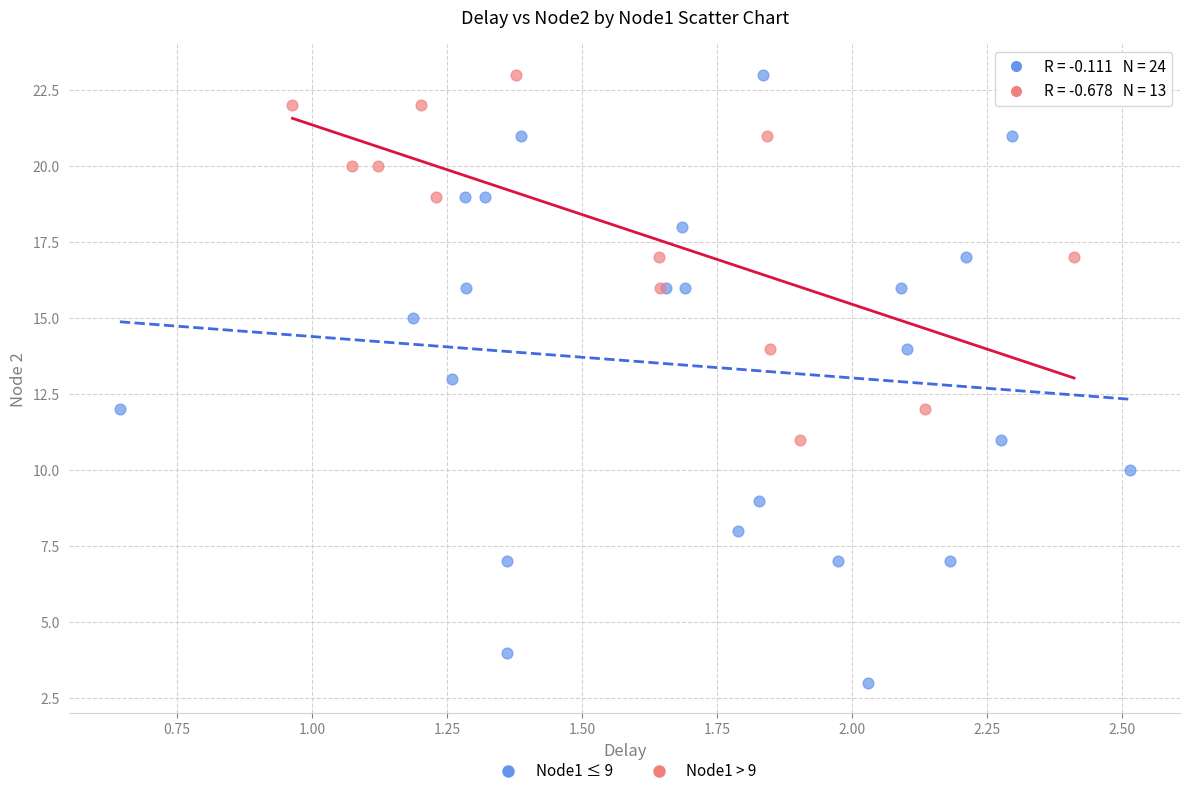

Which series reaches the minimum Y coordinate?

Node1 ≤ 9